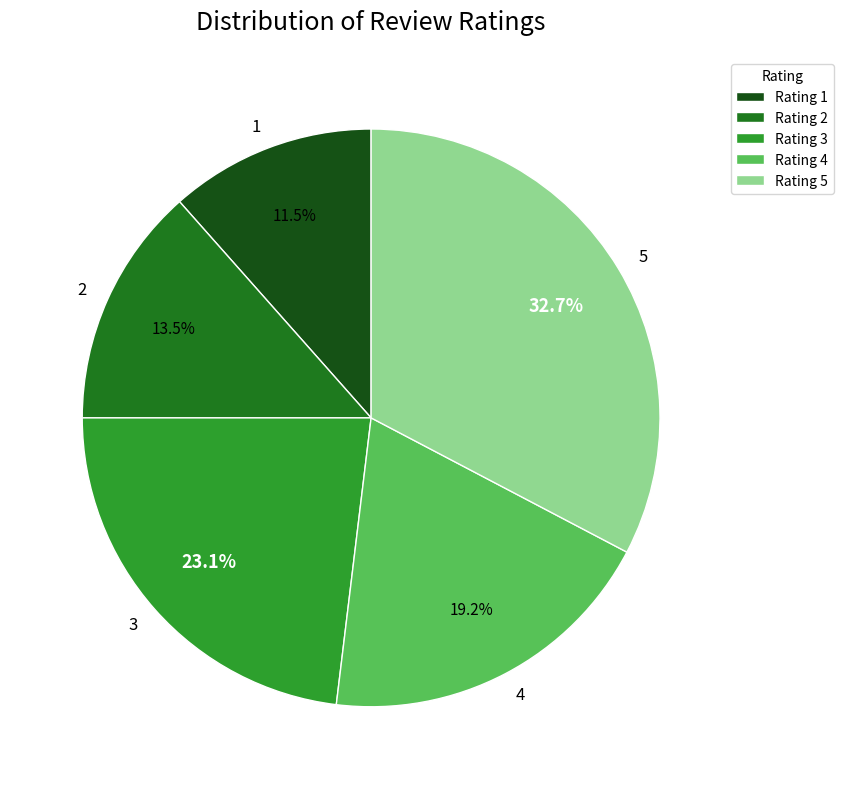

Which category has the smallest portion of the pie?

1